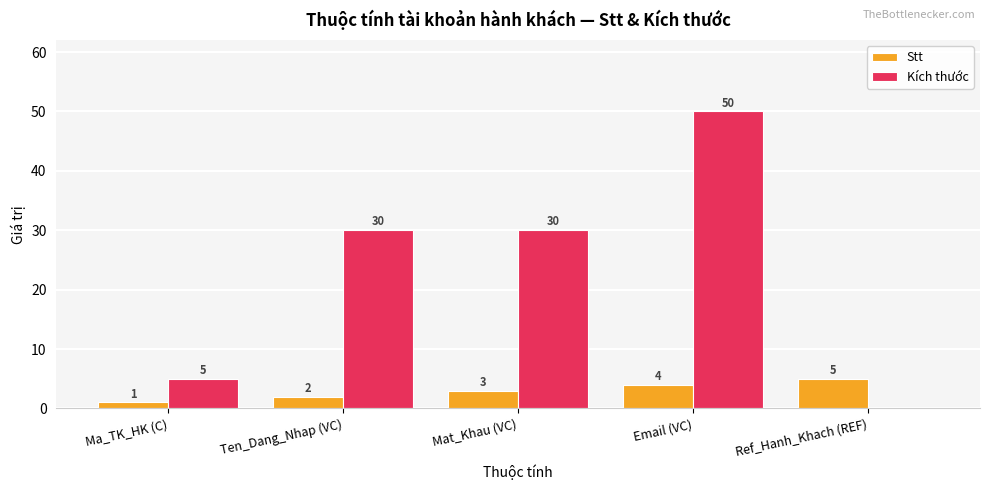

What is the sum of the Kích thước values at Ten_Dang_Nhap (VC) and Ma_TK_HK (C)?

35